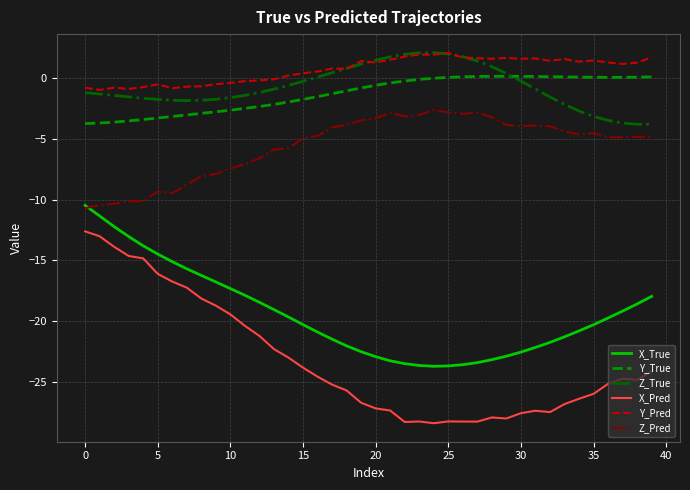

Which series has the largest range (max minus min)?

X_Pred